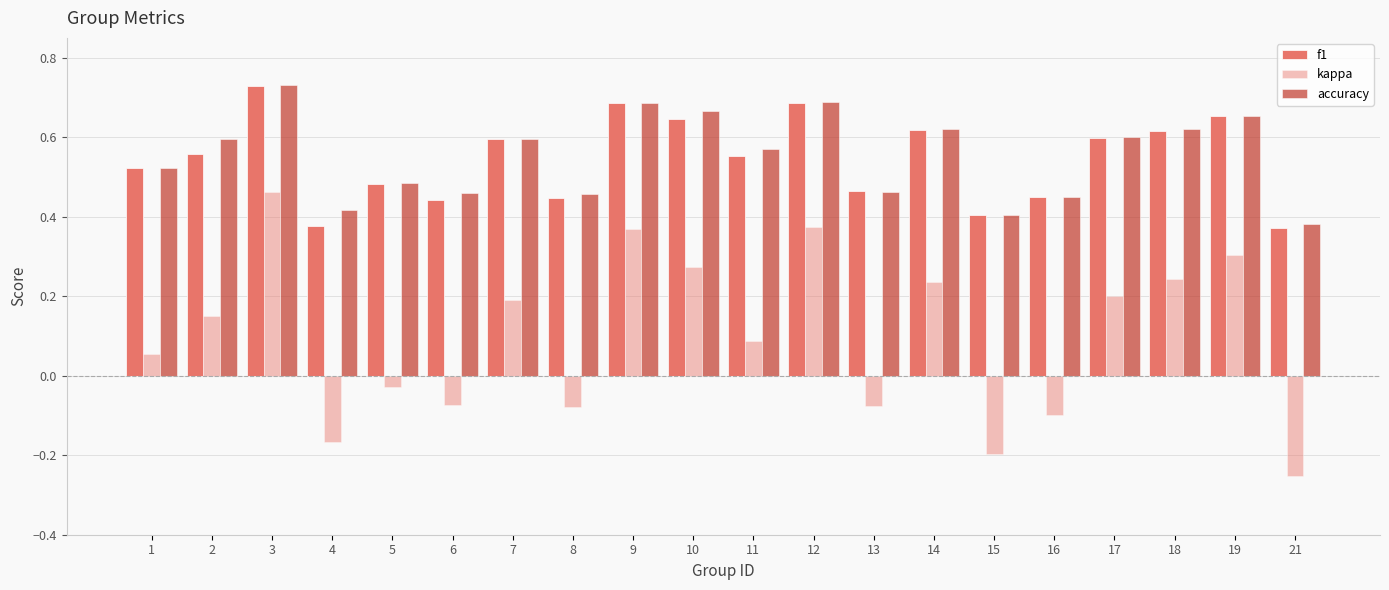

How many negative values does the kappa series have?

8